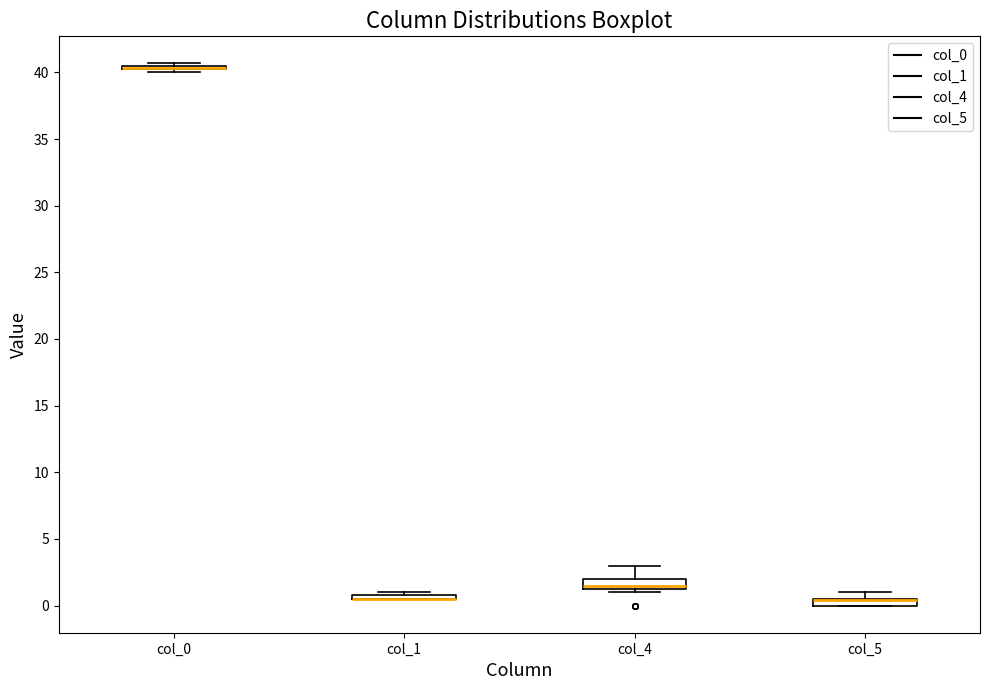

Where is the lower edge of the box for col_5 on the y-axis? The values are not printed on the chart, so give them approximately, as read against the axis.

0.0